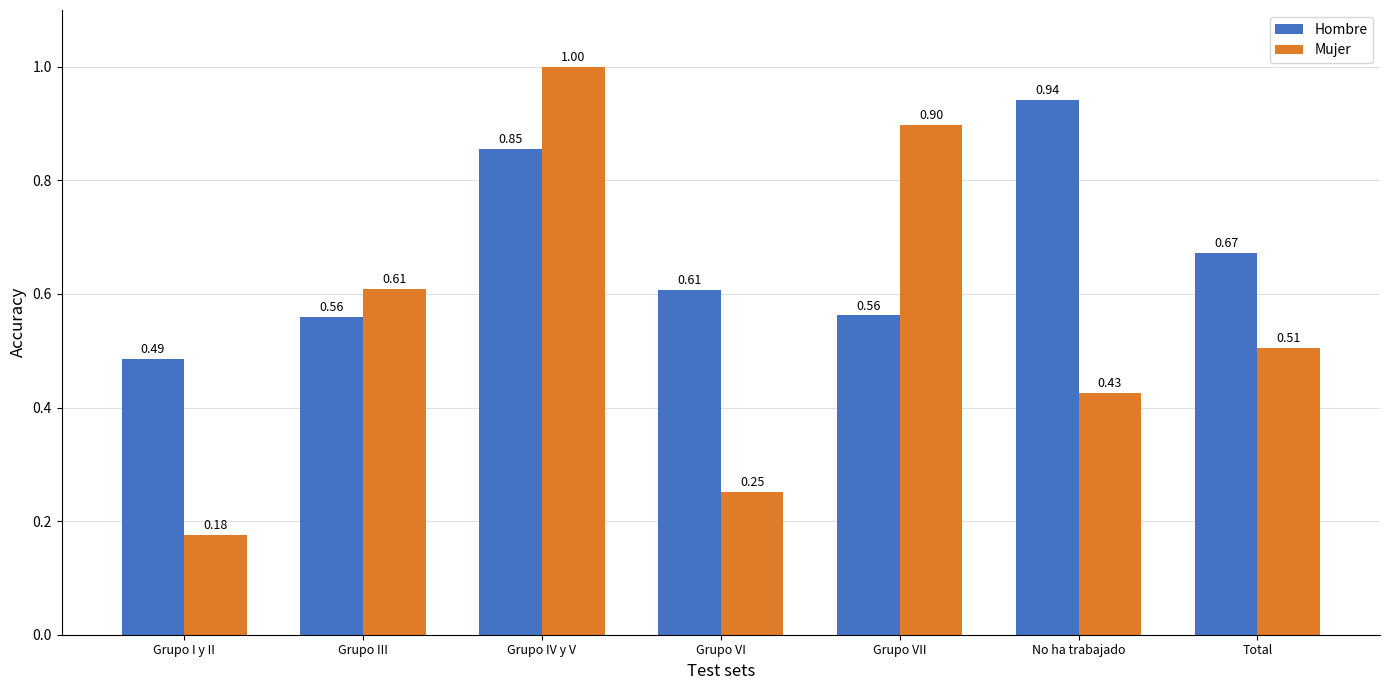

Rank the categories by Mujer value from lowest to highest.

Grupo I y II, Grupo VI, No ha trabajado, Total, Grupo III, Grupo VII, Grupo IV y V